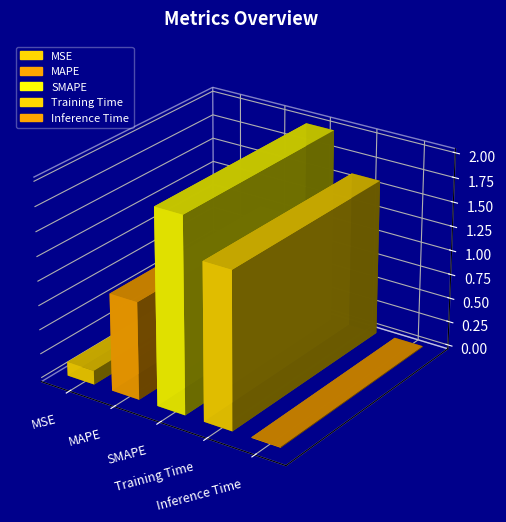

What is the maximum value shown in the chart?

2.0